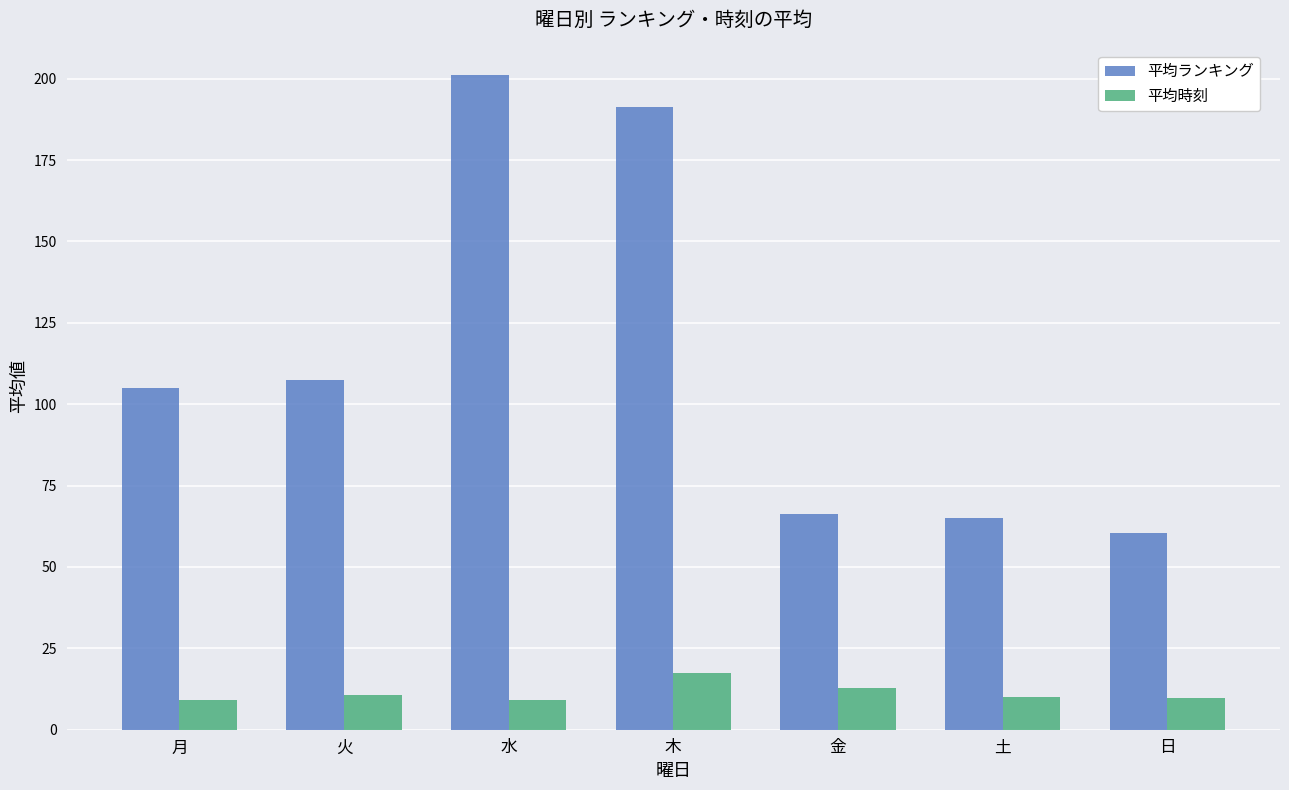

What is the sum of the 平均時刻 values at 金 and 水?

22.0